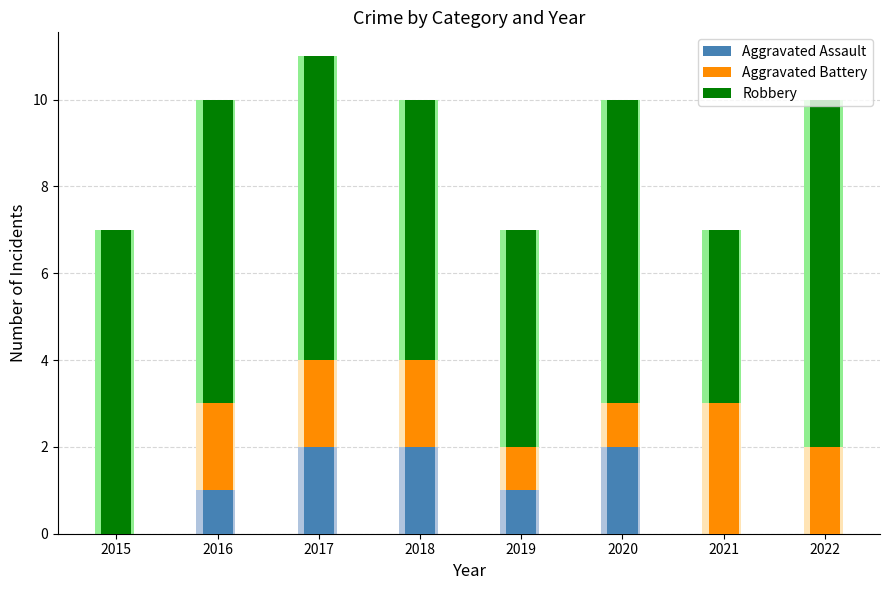

True or false: Aggravated Assault has a value of 2 at 2020.

True